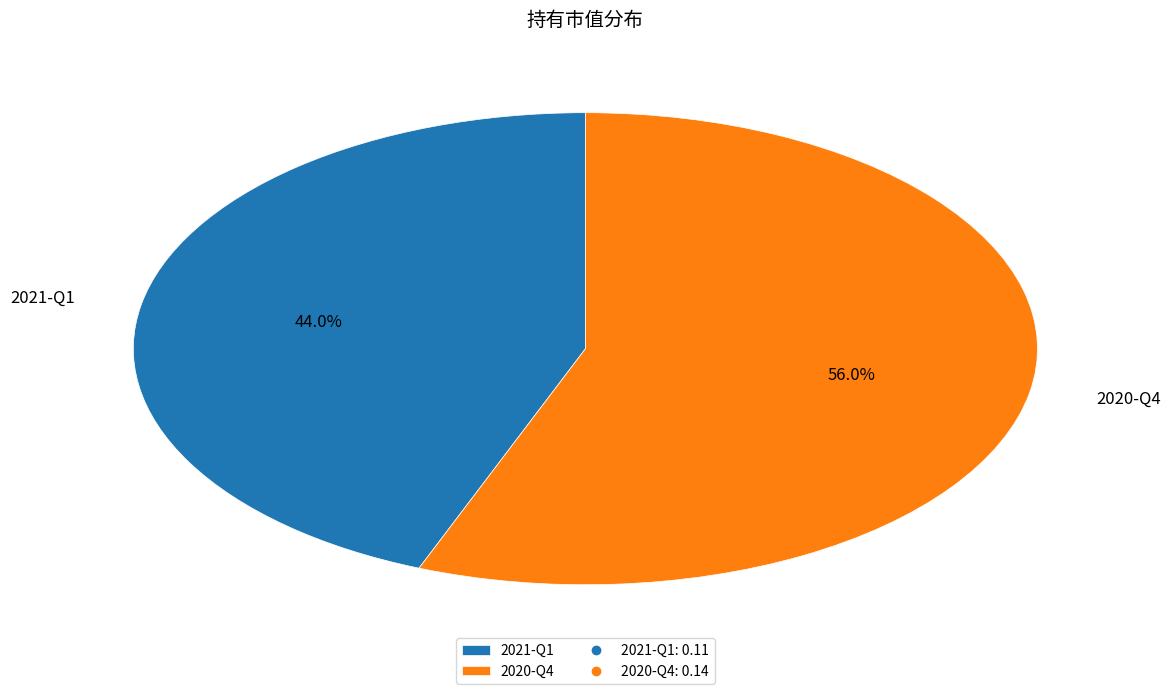

Count the number of slices in the pie.

2